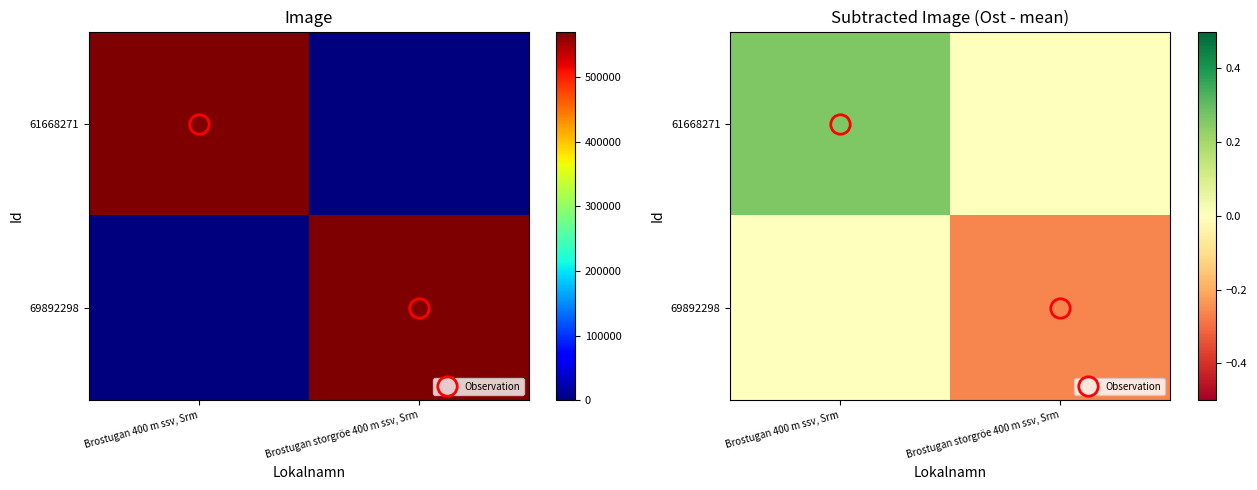

What is the sum of the 61668271 values at Brostugan 400 m ssv, Srm and Brostugan storgröe 400 m ssv, Srm?

0.3